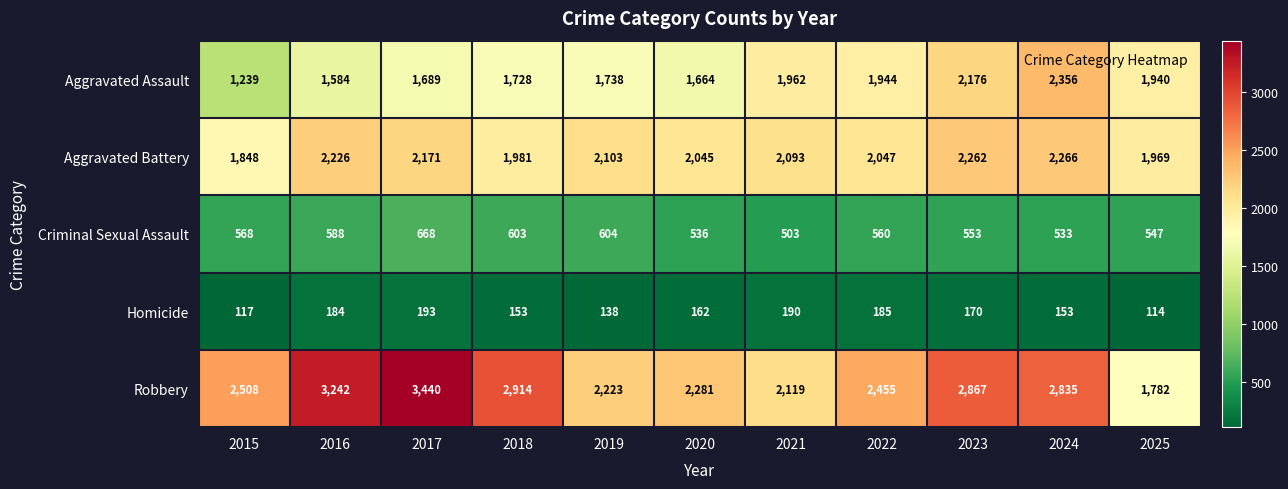

Where does the Criminal Sexual Assault series first go above 560?

2015